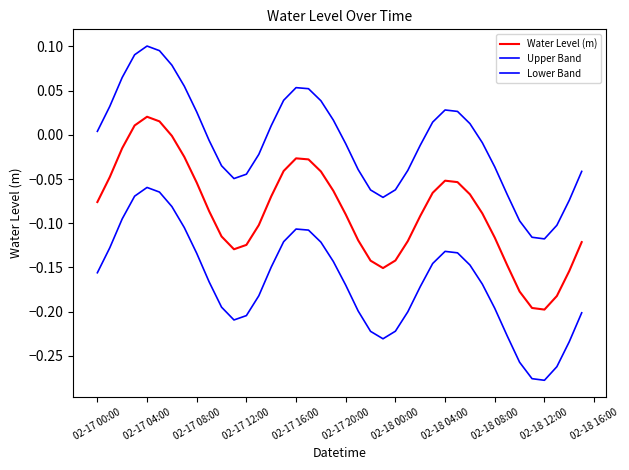

How many lines are shown in the chart?

3